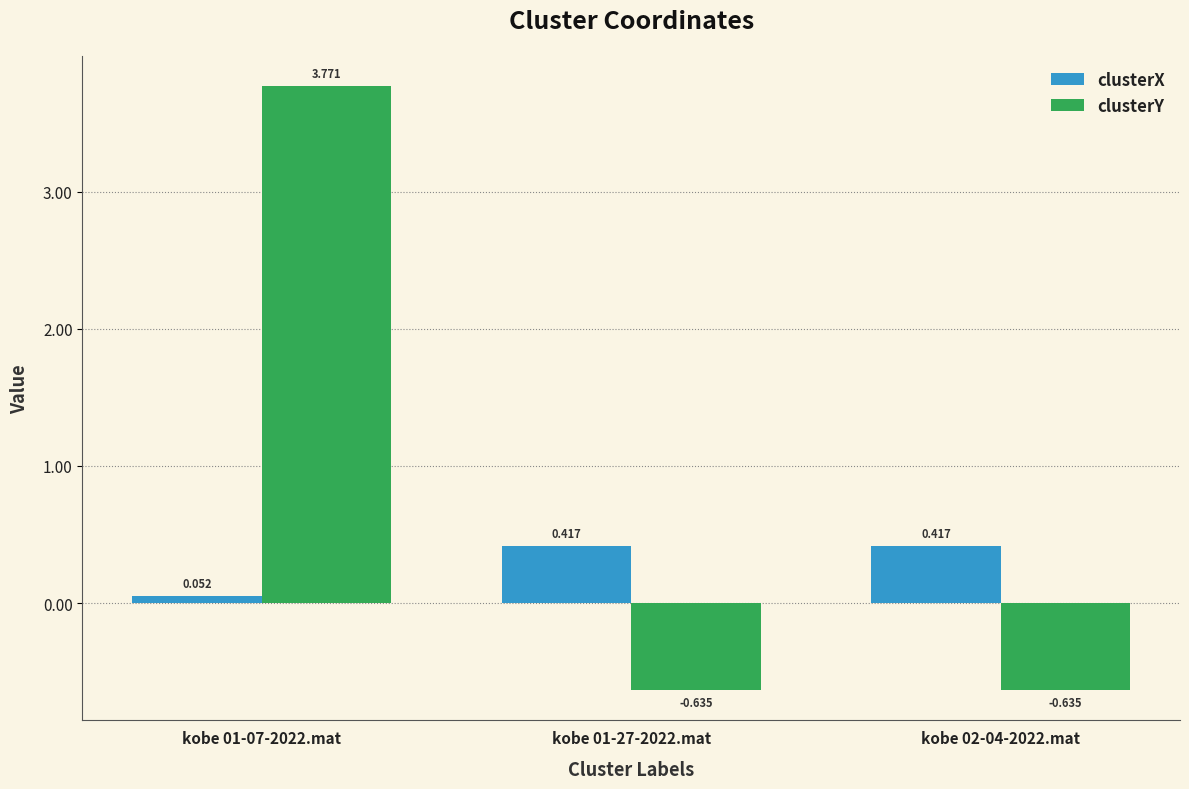

How many values in the clusterY series exceed 0?

1